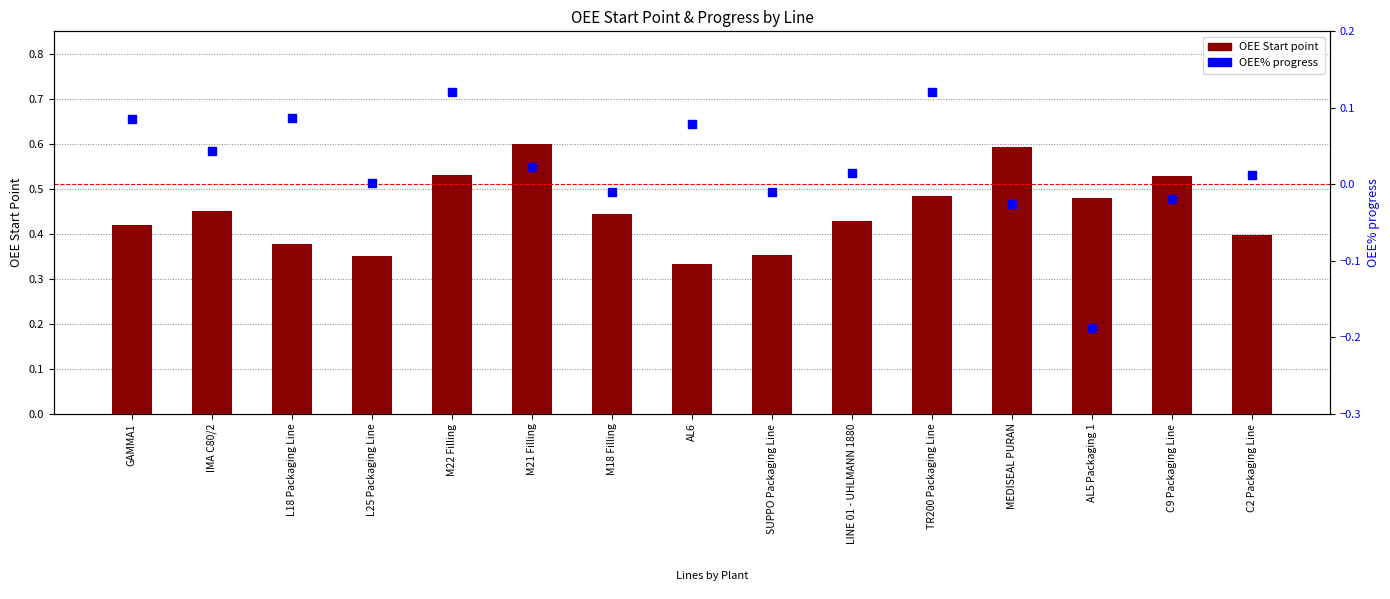

What is the total value across all series at TR200 Packaging Line?

0.6